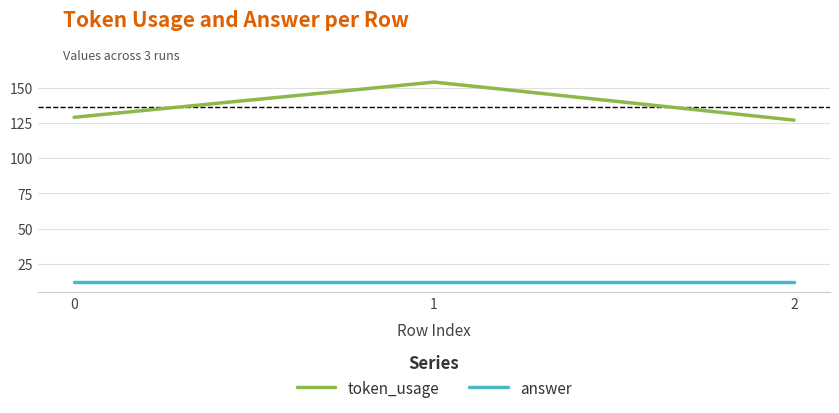

What is the sum of the token_usage values at 1 and 2?

281